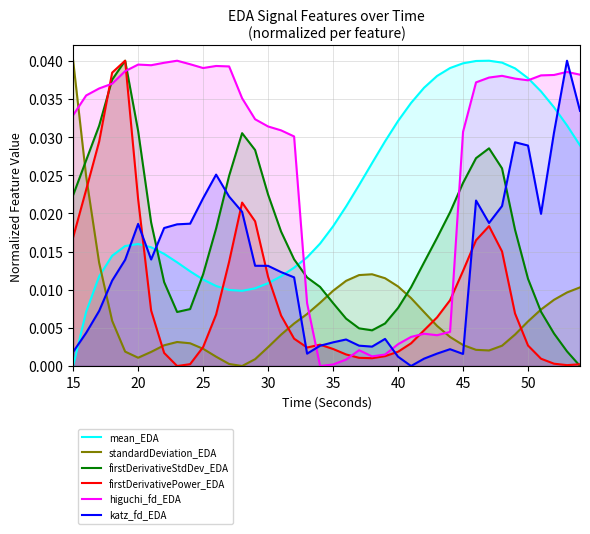

True or false: mean_EDA and firstDerivativePower_EDA intersect in this chart.

True